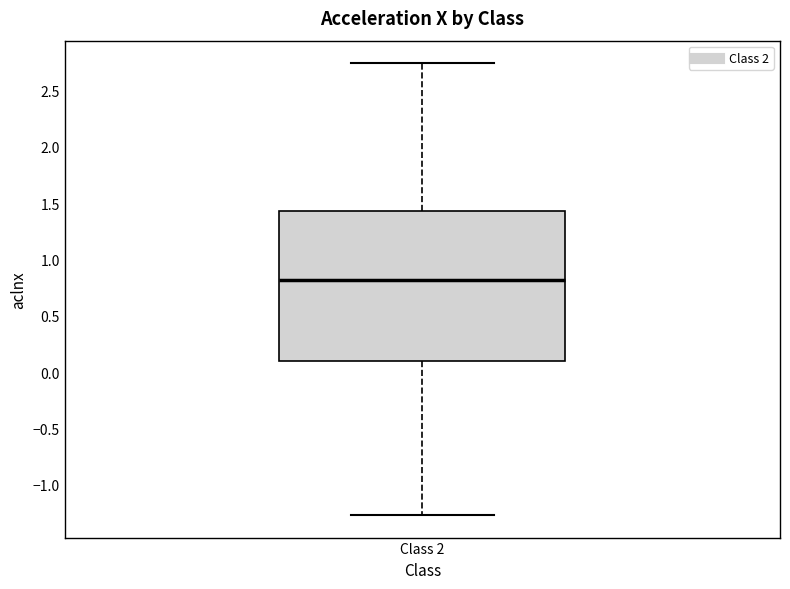

Transcribe this box plot: give where the median line is, the range the box spans, and where the two whiskers end, as read against the y-axis. The values are not printed on the chart, so give them approximately, as read against the axis.

median 0.80, box 0.10 to 1.45, whiskers -1.25 to 2.75